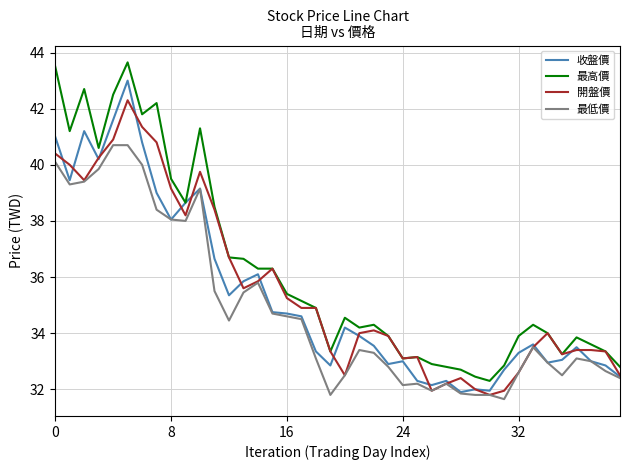

How many lines are shown in the chart?

4